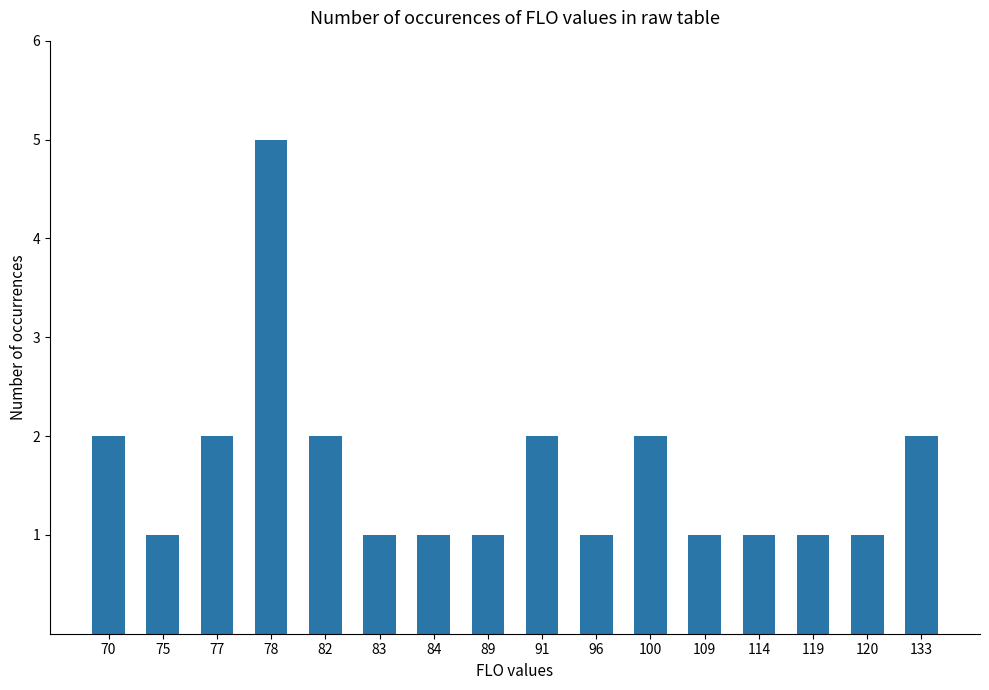

What is the smallest value displayed?

1